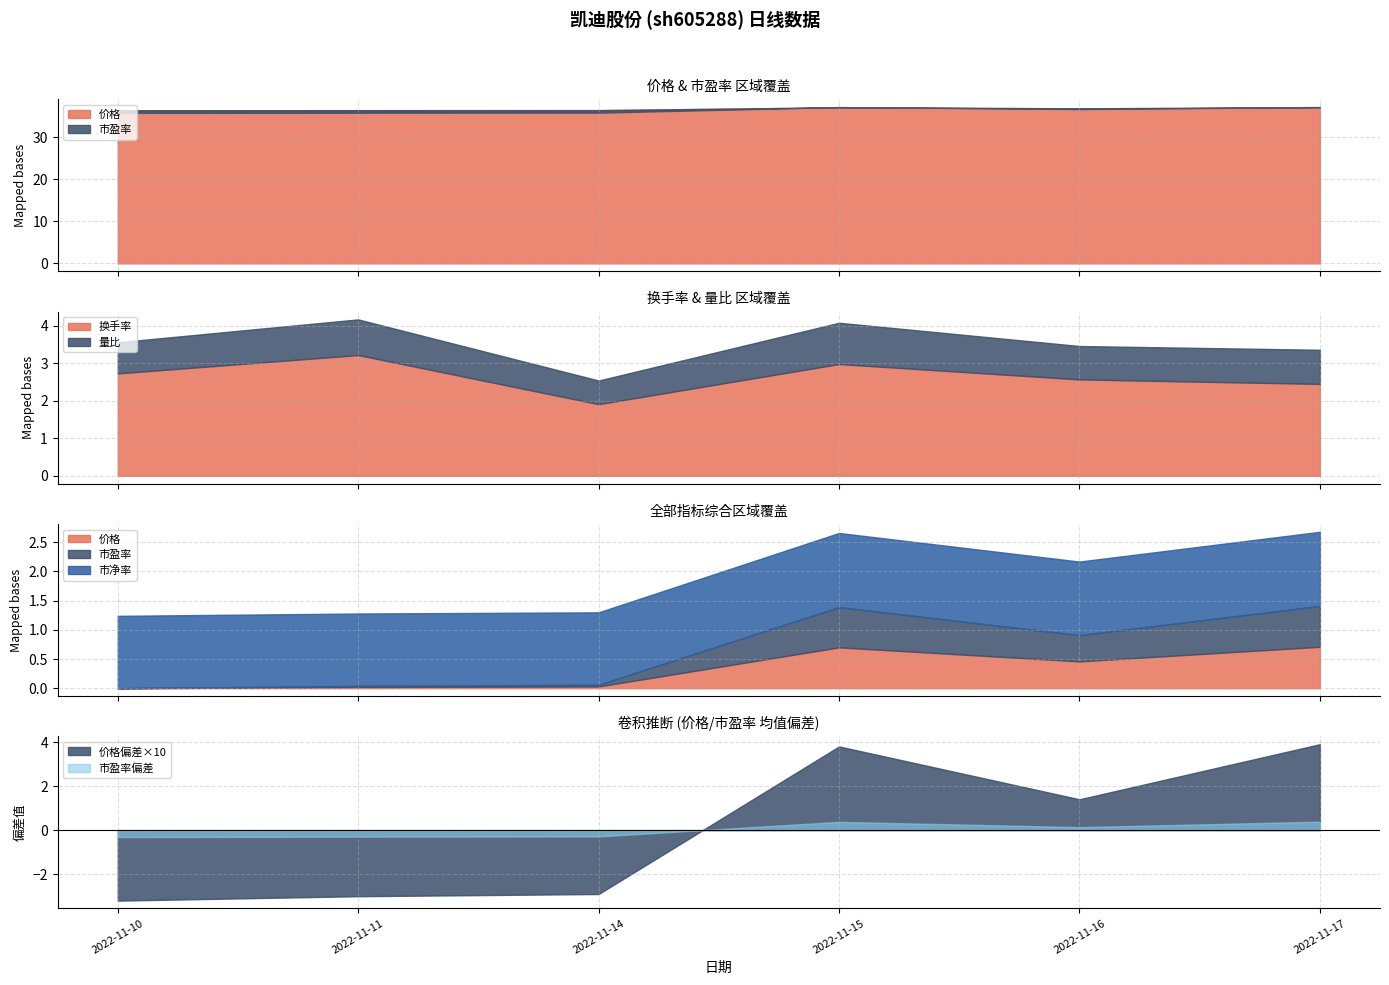

At which label does 市盈率 reach its minimum?

2022-11-10